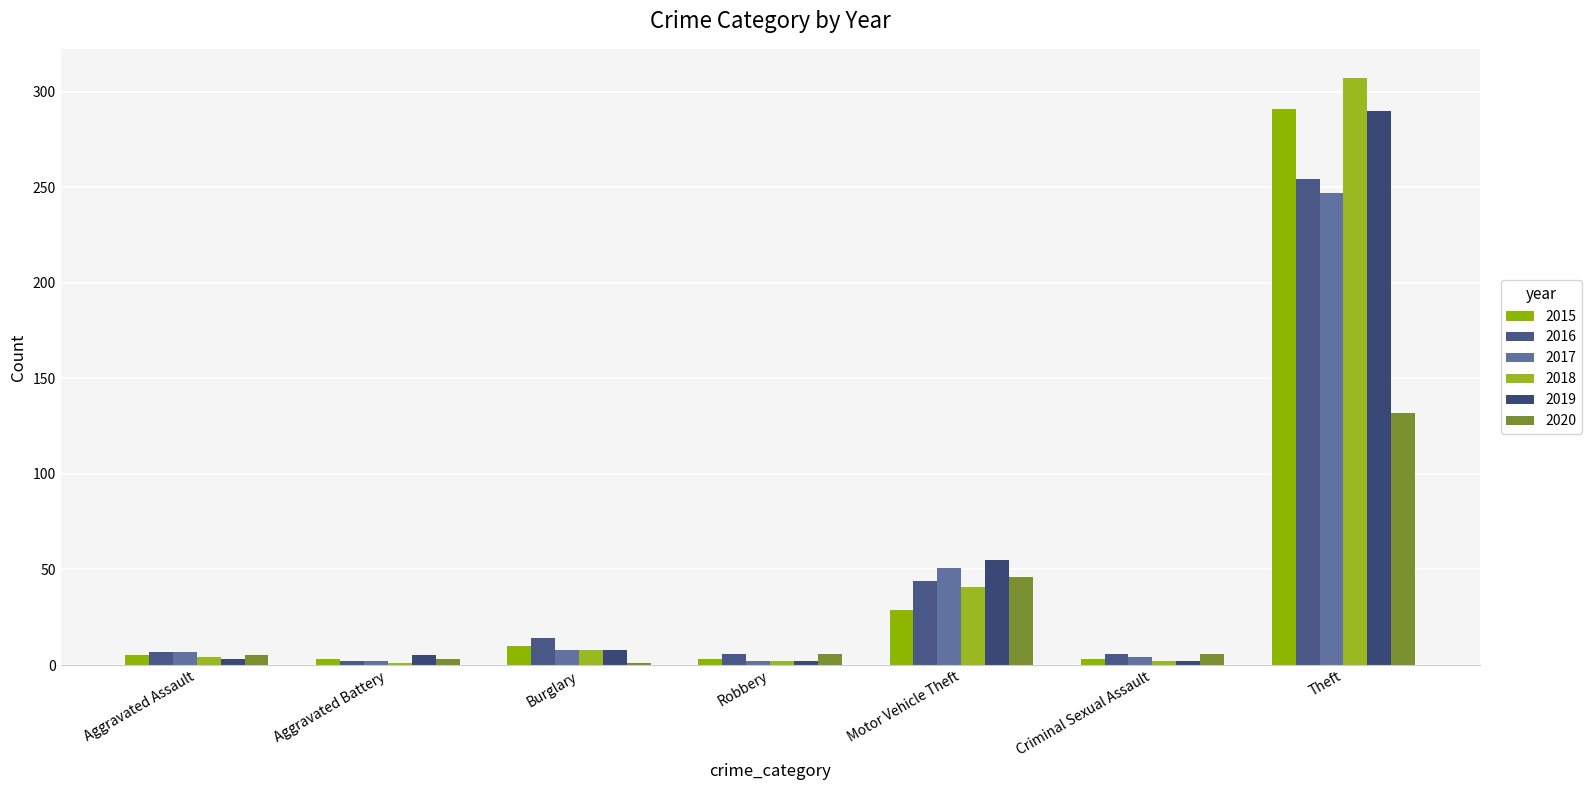

How many data points does each series have?

7